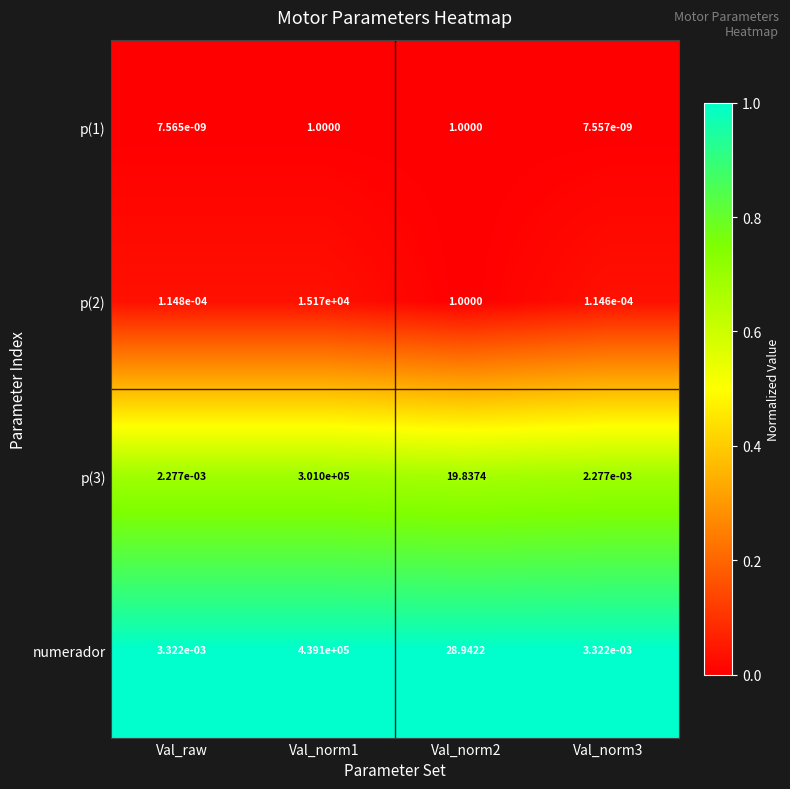

Which series has the largest total across all categories?

numerador